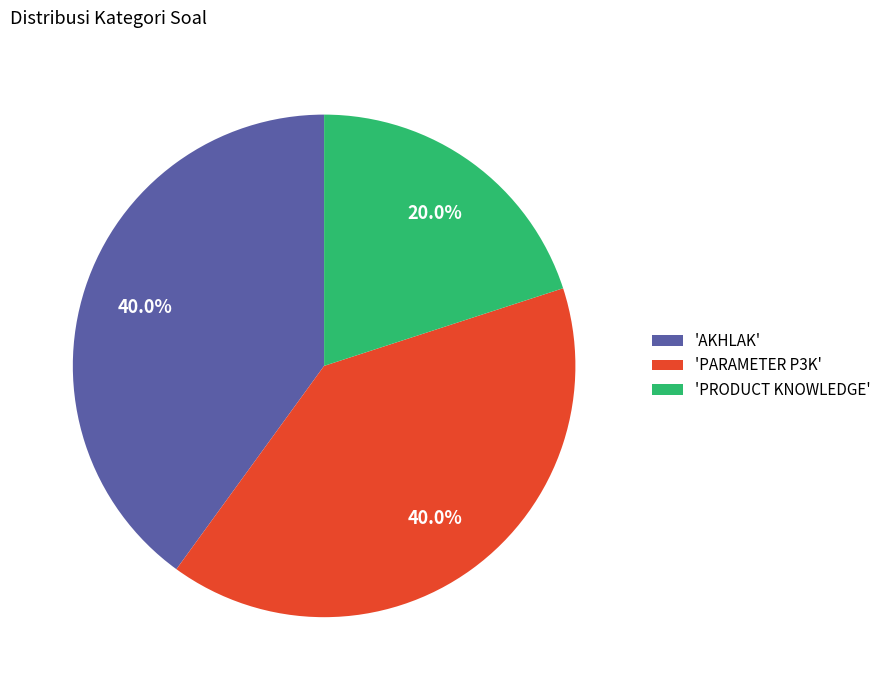

Between 'PRODUCT KNOWLEDGE' and 'AKHLAK', which is larger?

'AKHLAK'